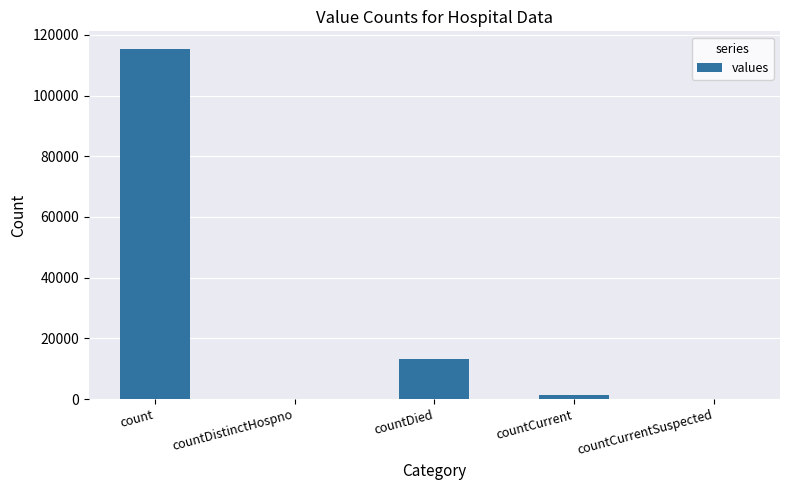

At which category does the chart reach its peak across all series?

count